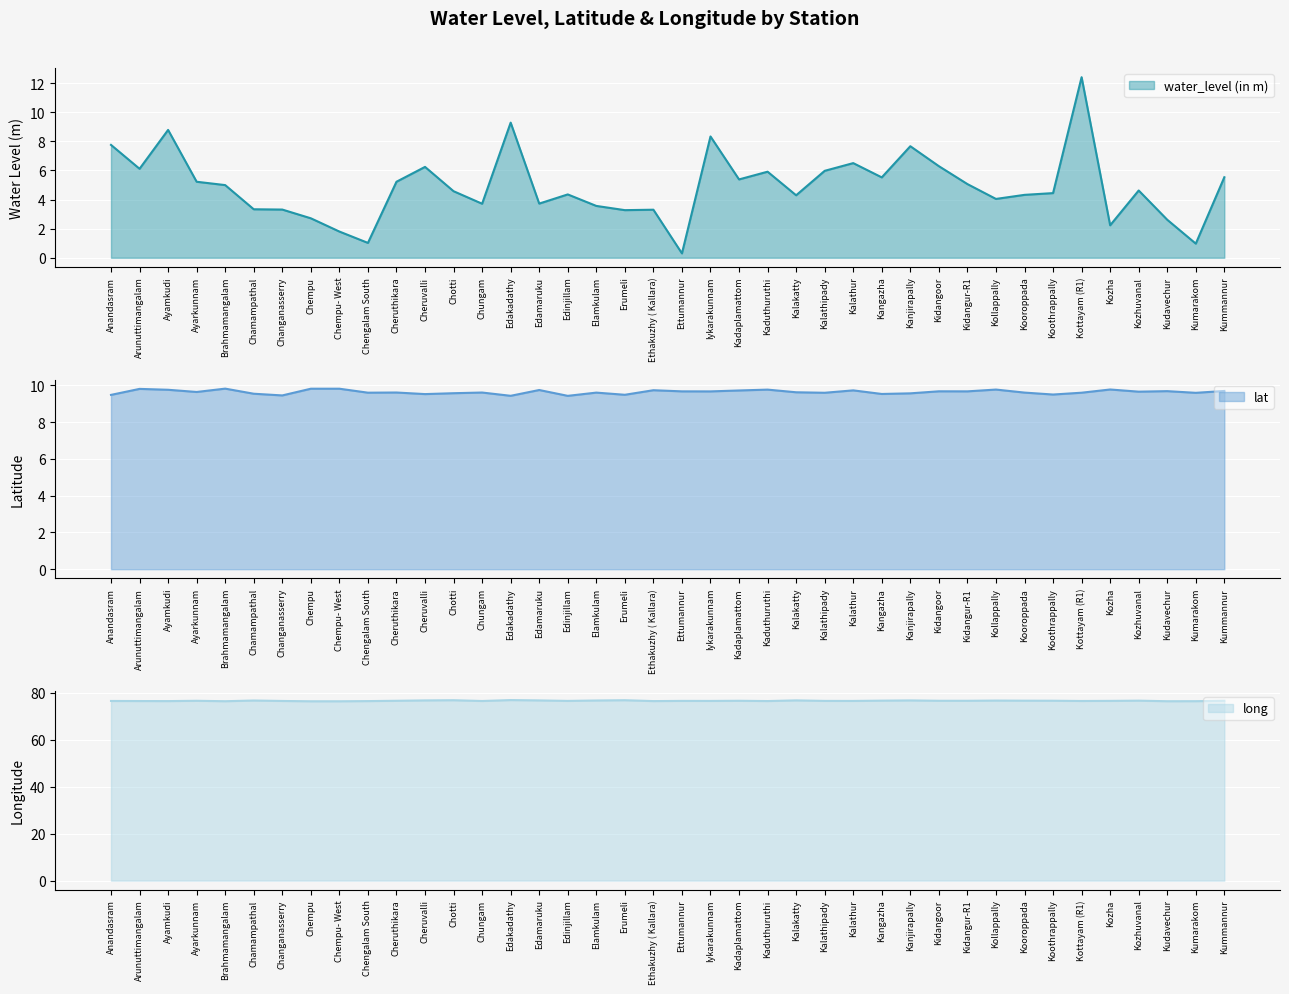

Which series has the largest range (max minus min)?

water_level (in m)